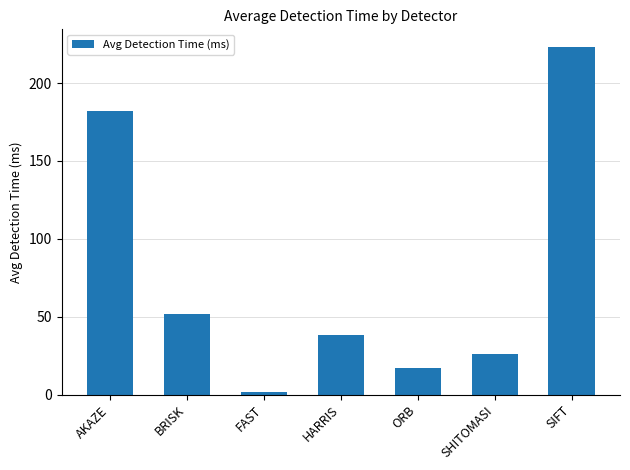

The value at SIFT is 223.3. True or false?

True